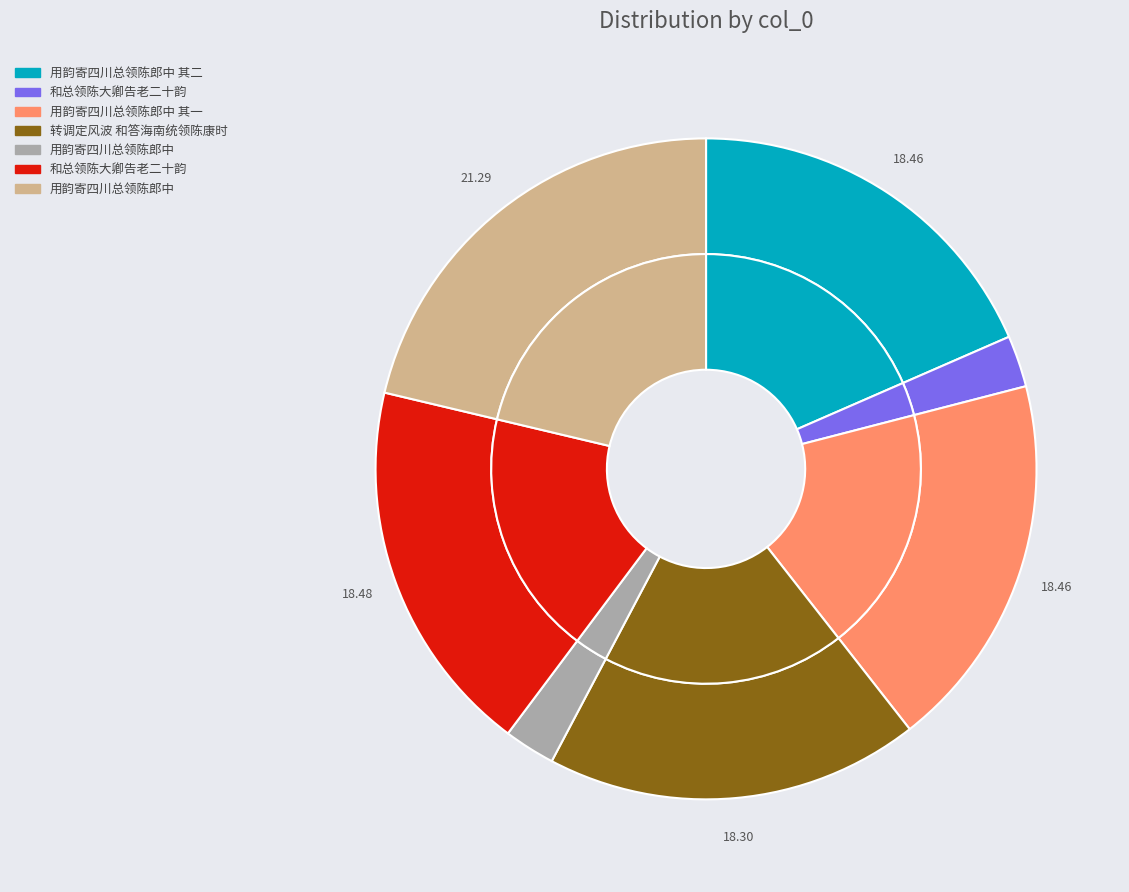

To the nearest percent, what is the difference between the largest and smallest slice percentages?

19%